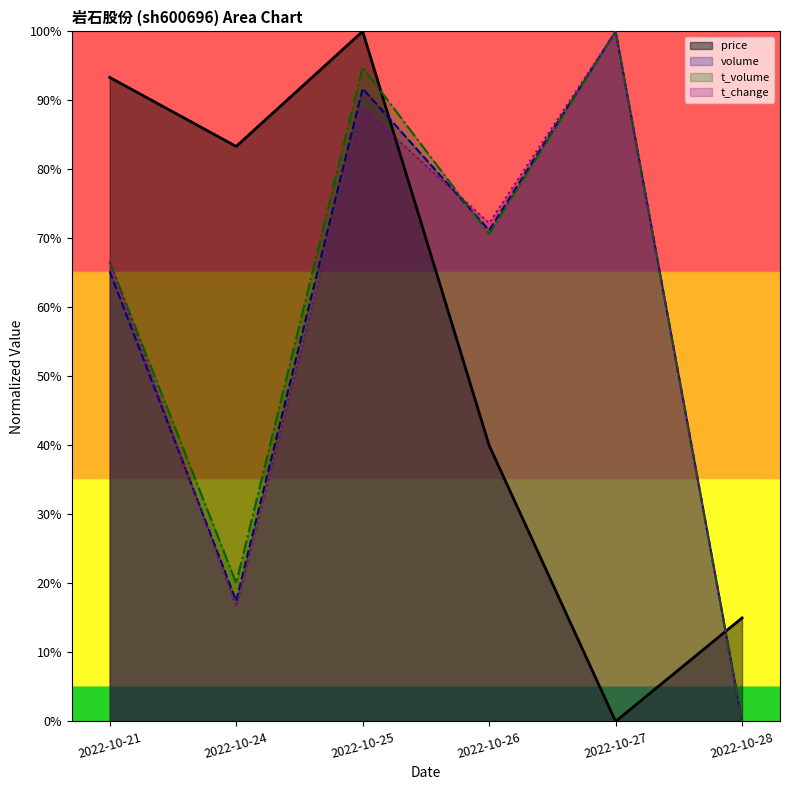

Is it true that price equals 1.3 at 2022-10-25?

False